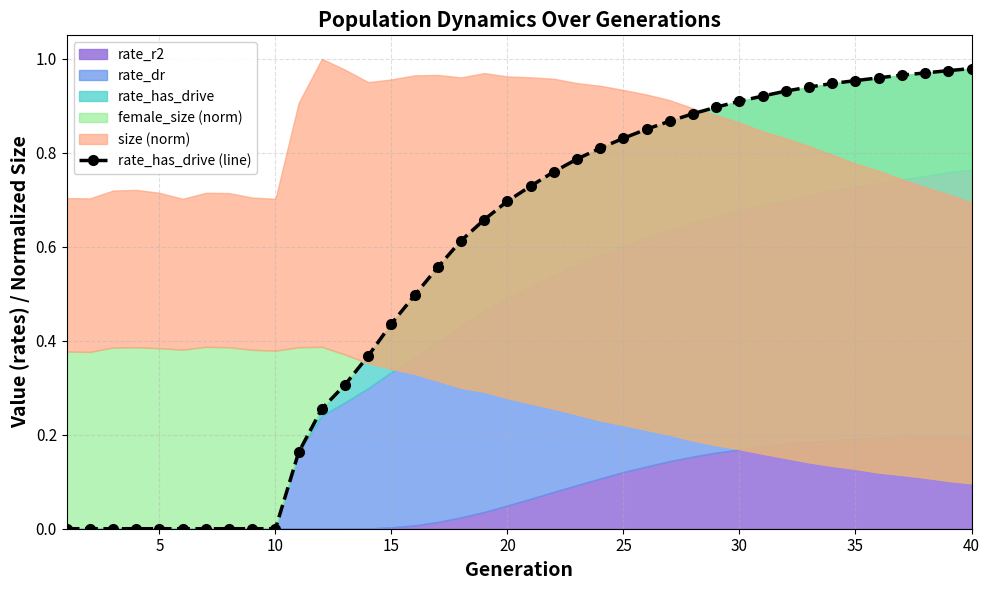

What is the difference between the maximum and minimum values?

1.0